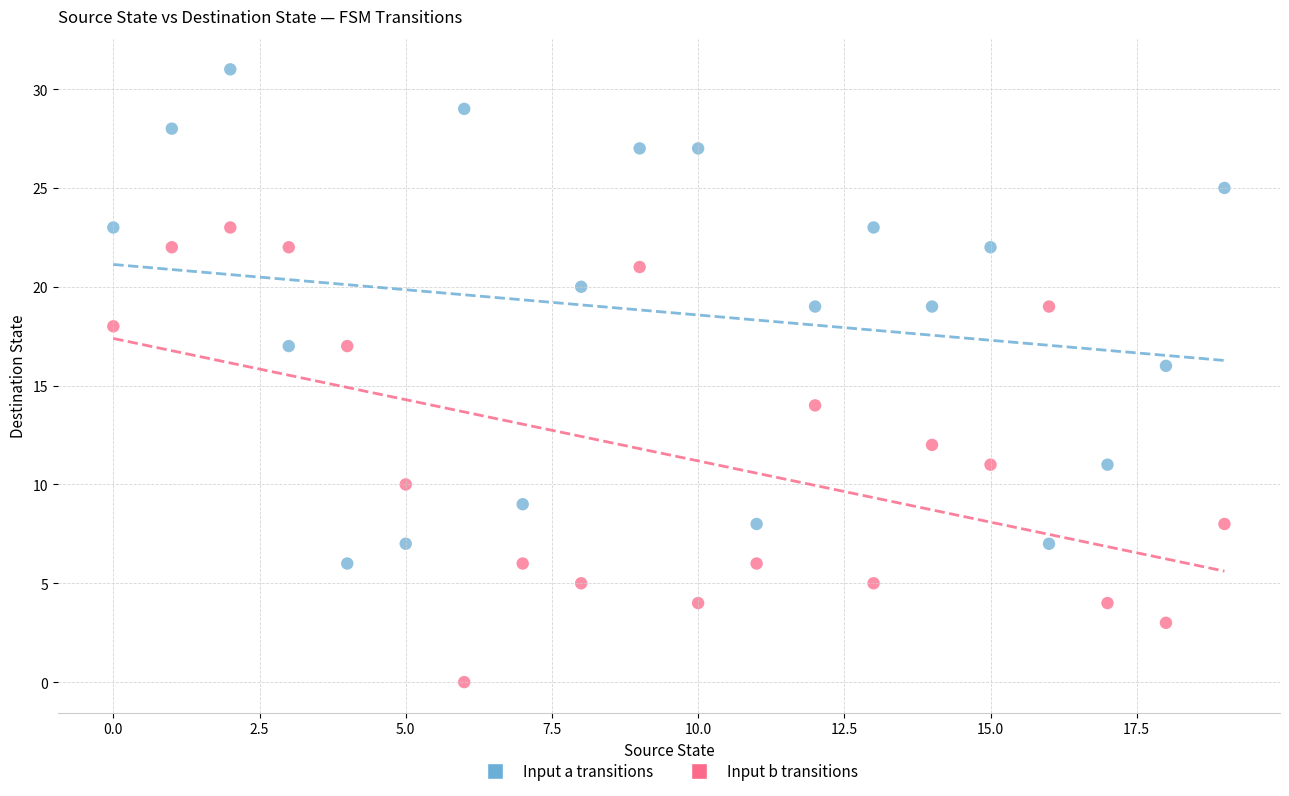

Across all data points, what is the range of Y values (max minus min)?

31